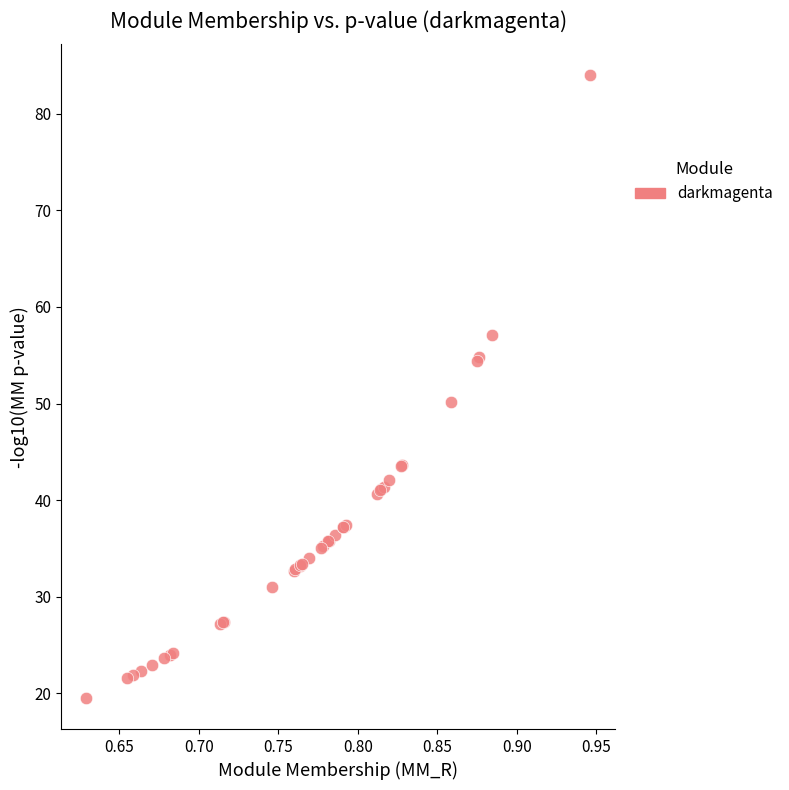

What Y value in the scatter plot is closest to 51?

50.2